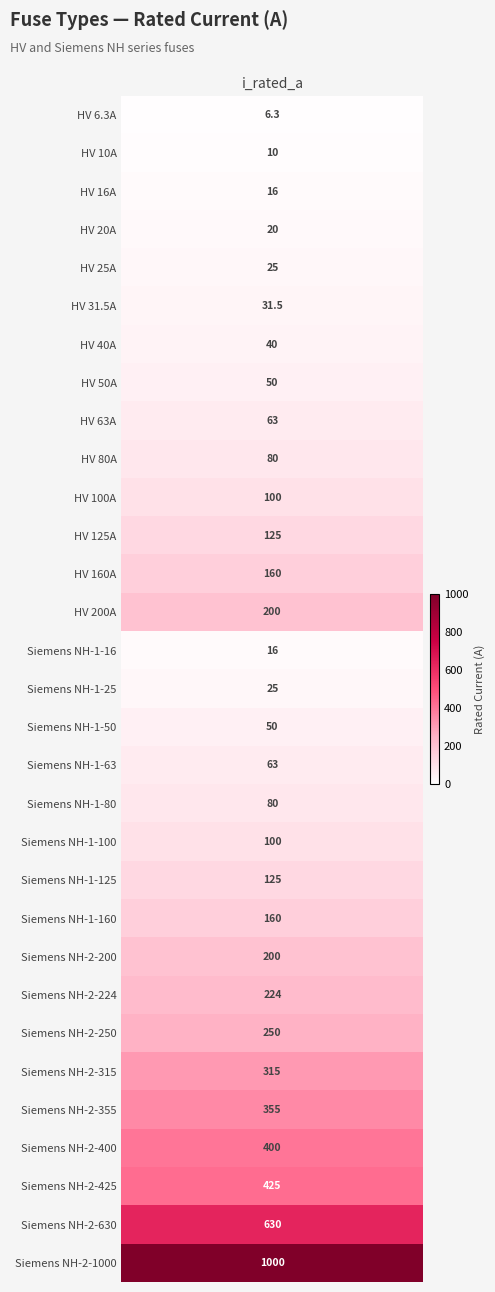

Rank the categories by value from highest to lowest.

Siemens NH-2-1000, Siemens NH-2-630, Siemens NH-2-425, Siemens NH-2-400, Siemens NH-2-355, Siemens NH-2-315, Siemens NH-2-250, Siemens NH-2-224, HV 200A, Siemens NH-2-200, HV 160A, Siemens NH-1-160, HV 125A, Siemens NH-1-125, HV 100A, Siemens NH-1-100, HV 80A, Siemens NH-1-80, HV 63A, Siemens NH-1-63, HV 50A, Siemens NH-1-50, HV 40A, HV 31.5A, HV 25A, Siemens NH-1-25, HV 20A, HV 16A, Siemens NH-1-16, HV 10A, HV 6.3A